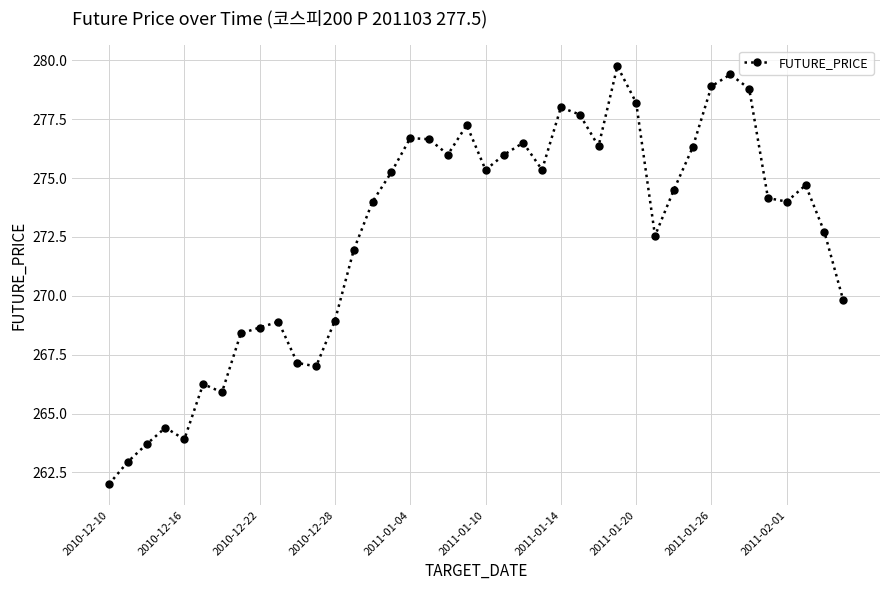

What is the value of the 25th point from the left?

278.0